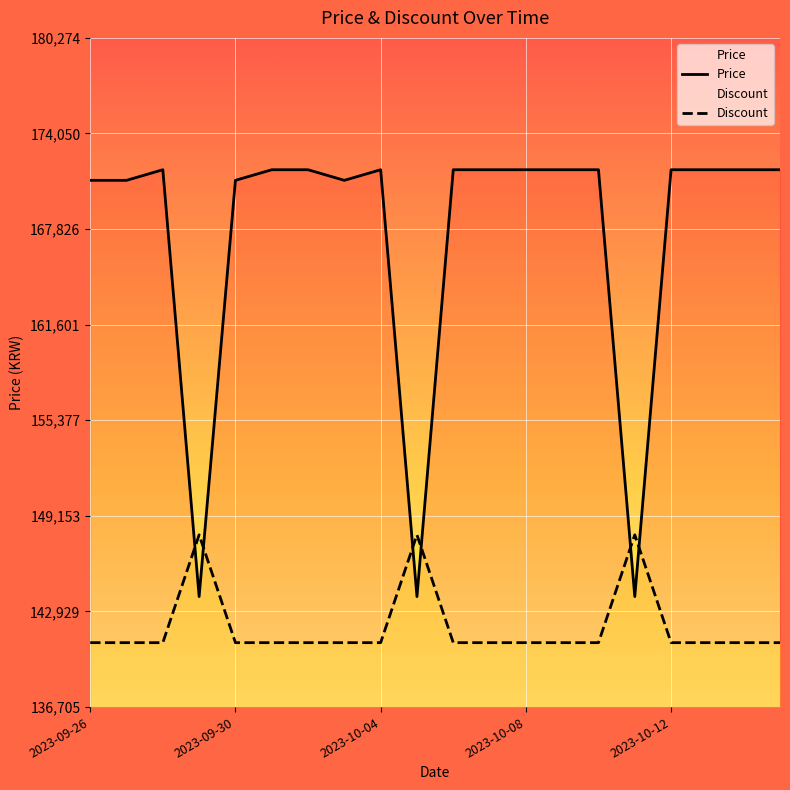

How many lines are shown in the chart?

2